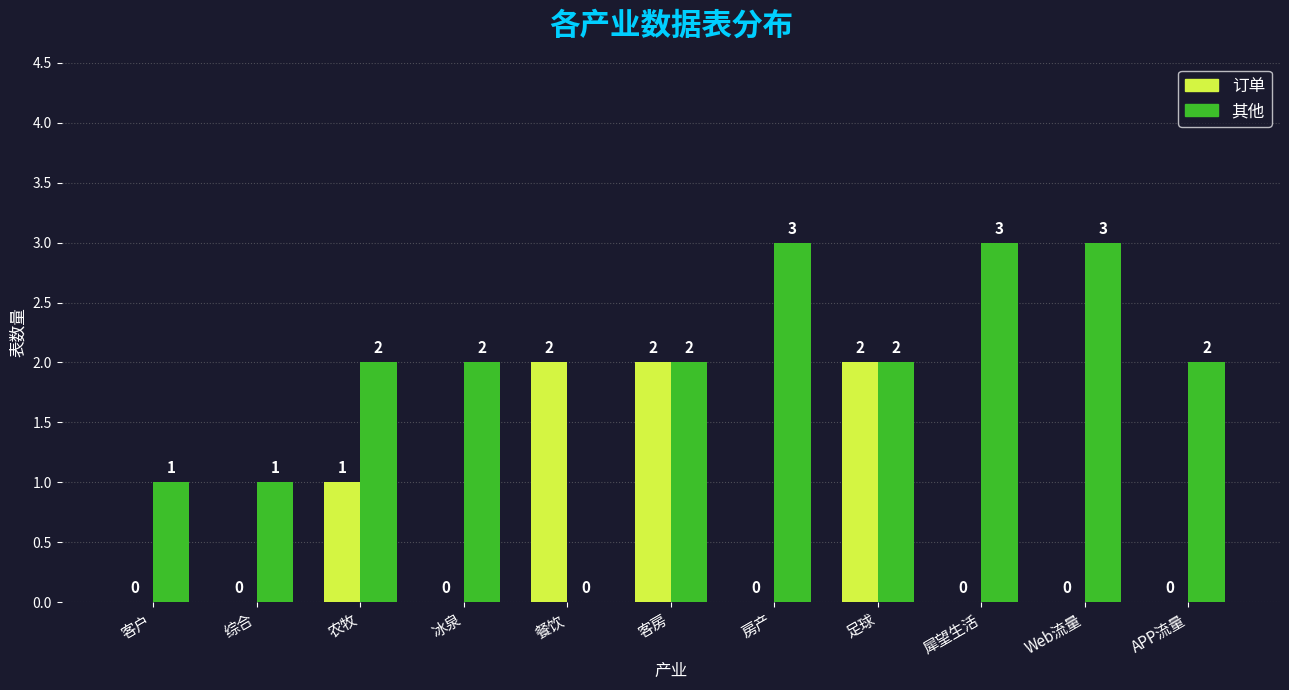

Which series changed the most between 综合 and 餐饮?

订单